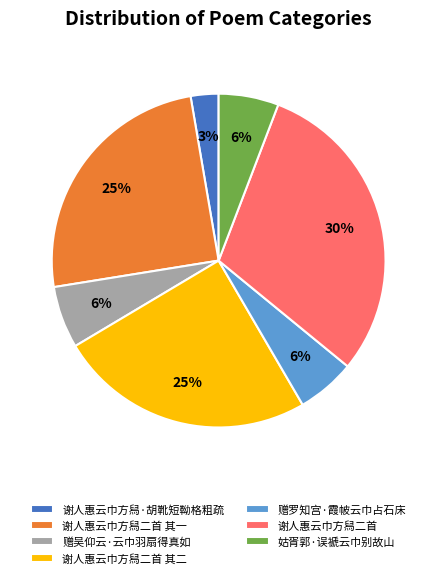

Is the sum of 赠吴仰云·云巾羽扇得真如 and 谢人惠云巾方舄二首 其二 greater than half?

No